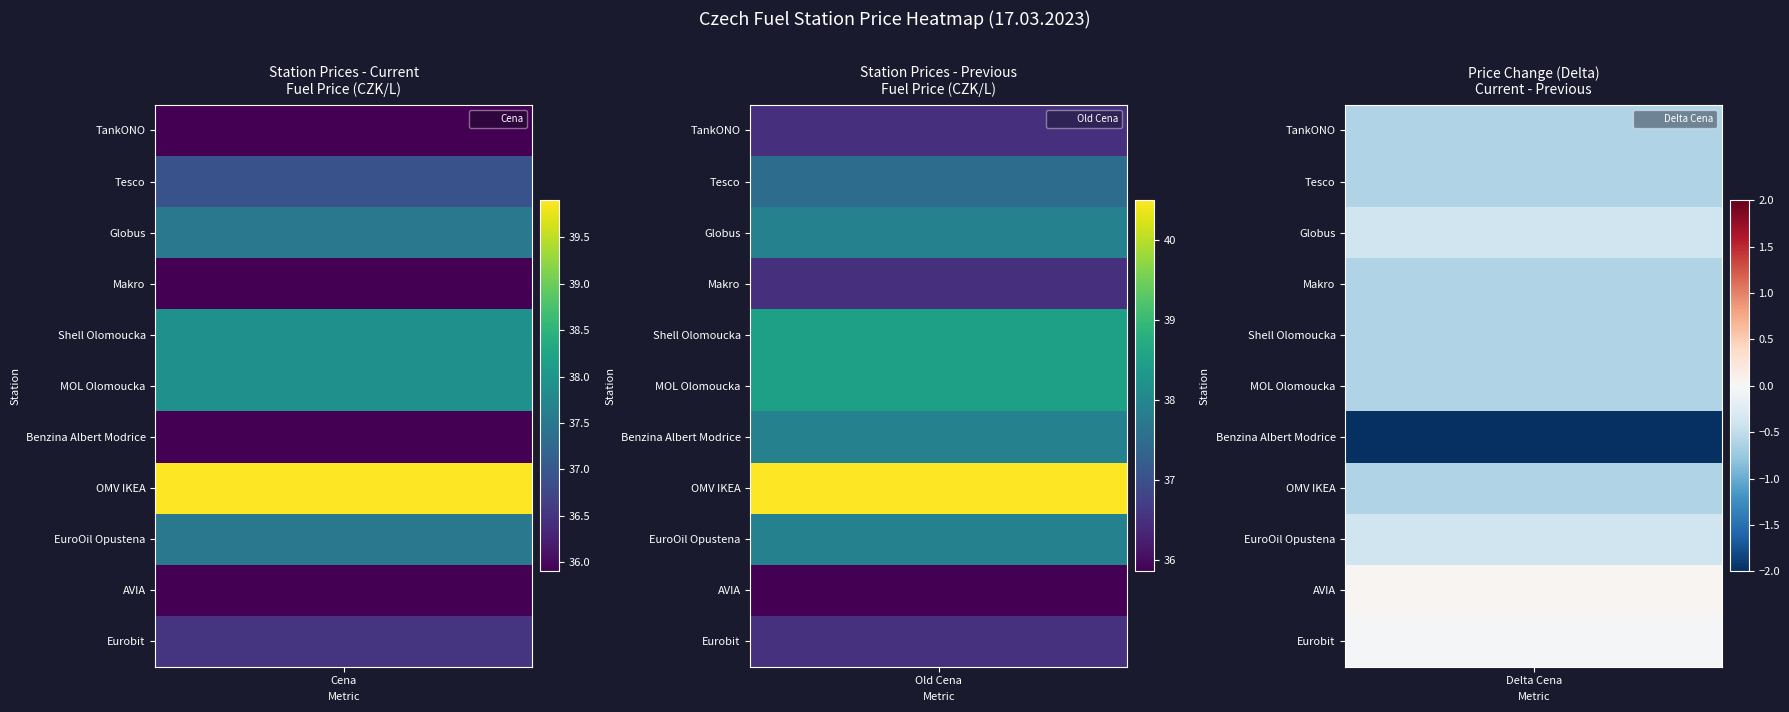

Reading left to right, extract all data points from this chart.

TankONO: Cena=35.9	Old Cena=36.5	Delta Cena=-0.6
Tesco: Cena=36.9	Old Cena=37.5	Delta Cena=-0.6
Globus: Cena=37.5	Old Cena=37.9	Delta Cena=-0.4
Makro: Cena=35.9	Old Cena=36.5	Delta Cena=-0.6
Shell Olomoucka: Cena=37.9	Old Cena=38.5	Delta Cena=-0.6
MOL Olomoucka: Cena=37.9	Old Cena=38.5	Delta Cena=-0.6
Benzina Albert Modrice: Cena=35.9	Old Cena=37.9	Delta Cena=-2.0
OMV IKEA: Cena=39.9	Old Cena=40.5	Delta Cena=-0.6
EuroOil Opustena: Cena=37.5	Old Cena=37.9	Delta Cena=-0.4
AVIA: Cena=35.9	Old Cena=35.9	Delta Cena=0.0
Eurobit: Cena=36.5	Old Cena=36.5	Delta Cena=-0.0